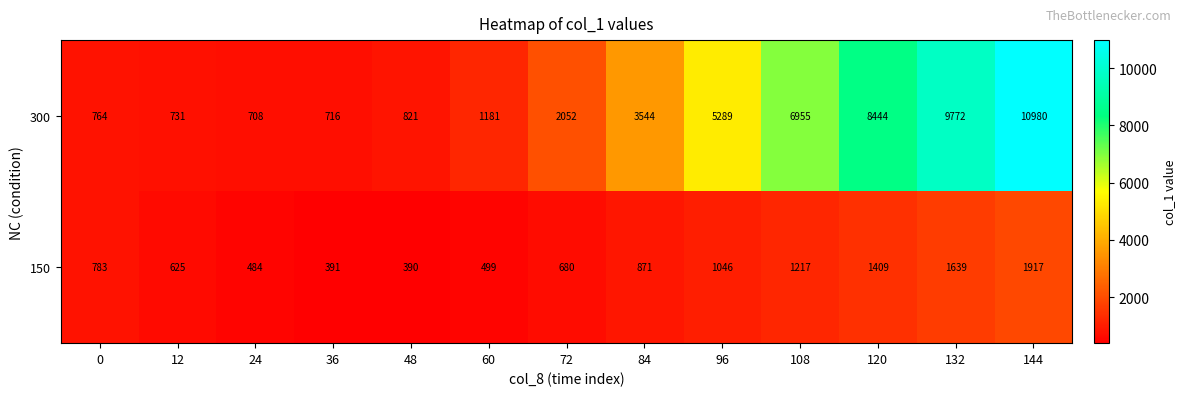

What is the spread (max minus min) of values at 120?

7035